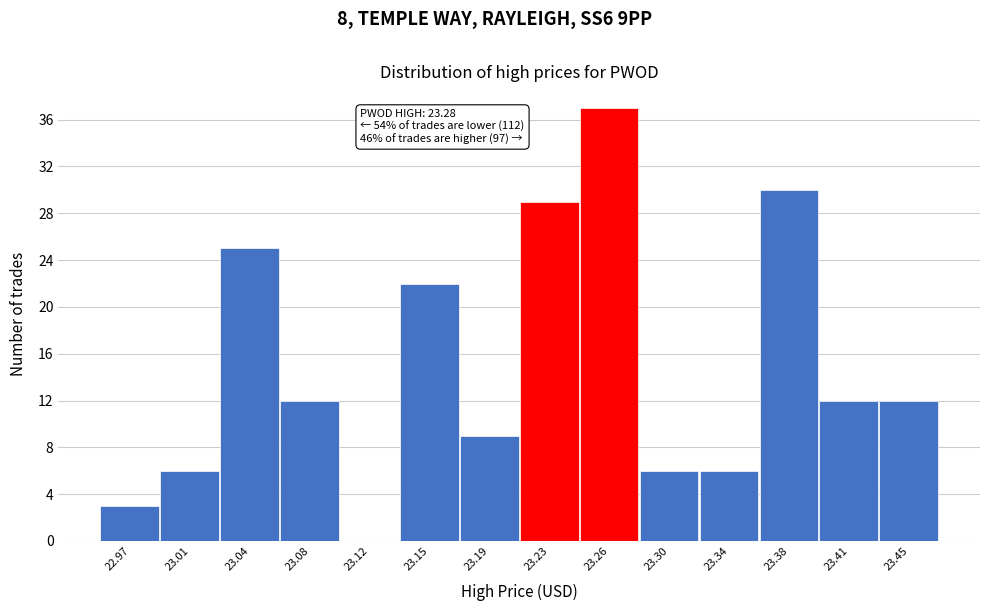

Reading left to right, extract all data points from this chart.

22.97=3	23.01=6	23.04=25	23.08=12	23.12=0	23.15=22	23.19=9	23.23=29	23.26=37	23.30=6	23.34=6	23.38=30	23.41=12	23.45=12